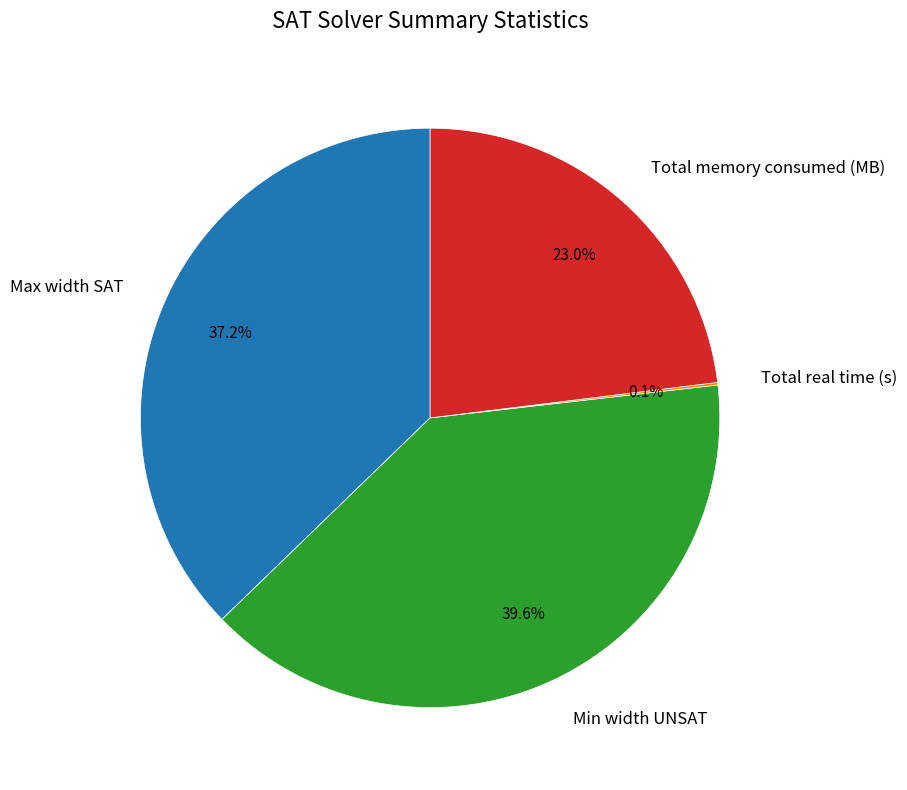

Is there any slice that represents more than half of the pie?

No